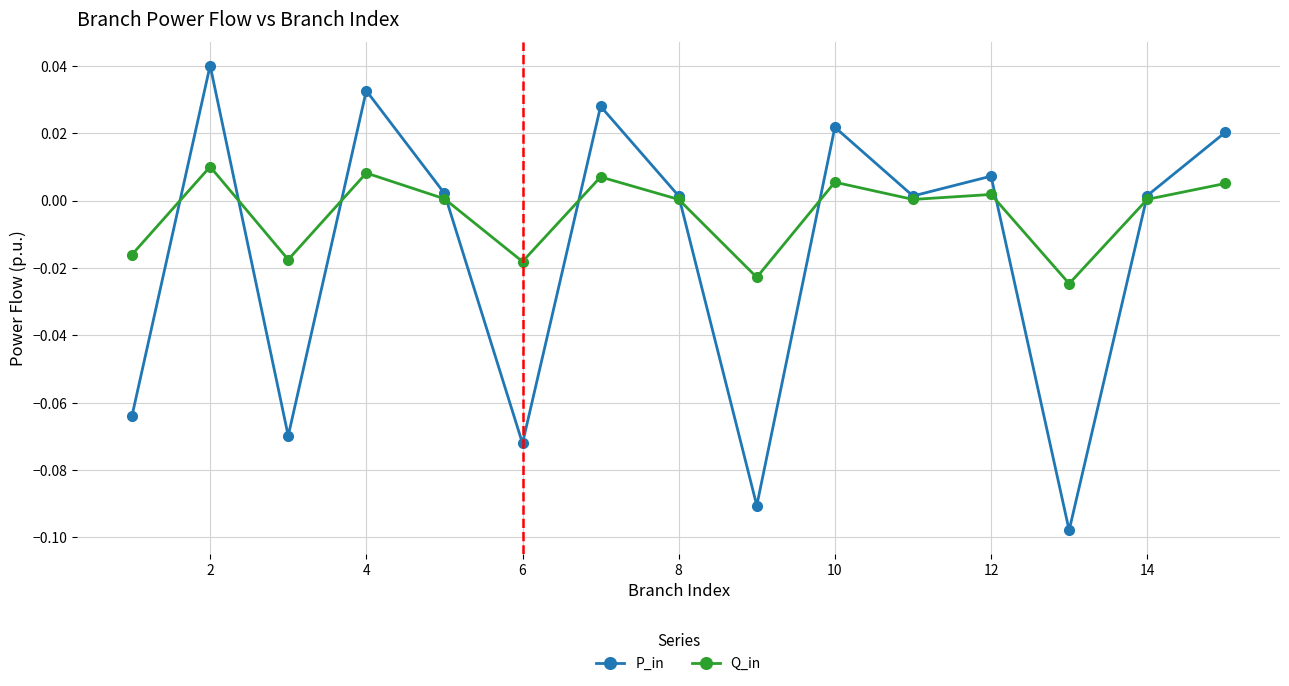

How many categories are shown in the chart?

15